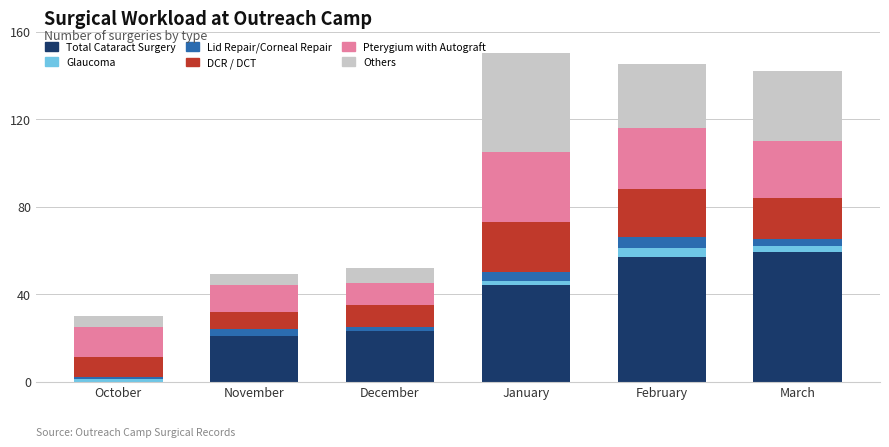

The value of Total Cataract Surgery at October is 0. True or false?

True